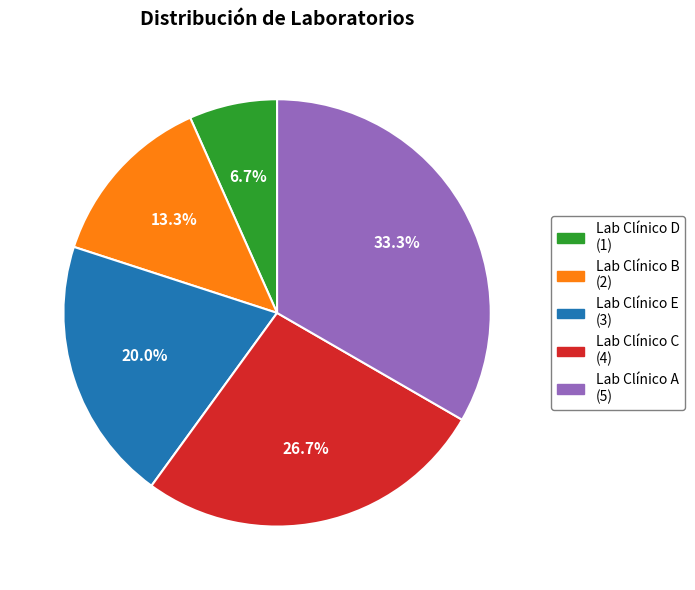

Does Lab Clínico D account for over 50% of the chart?

No